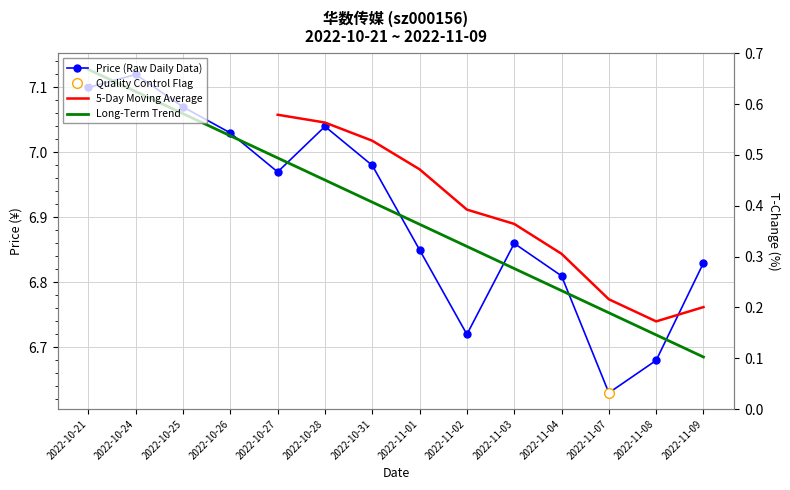

What is the difference between the price values at 2022-10-25 and 2022-11-07?

0.4